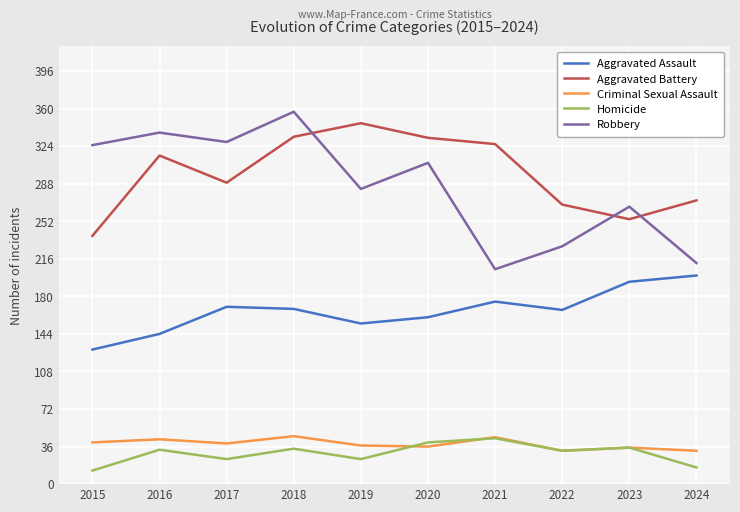

What is the sum of all Robbery values?

2850